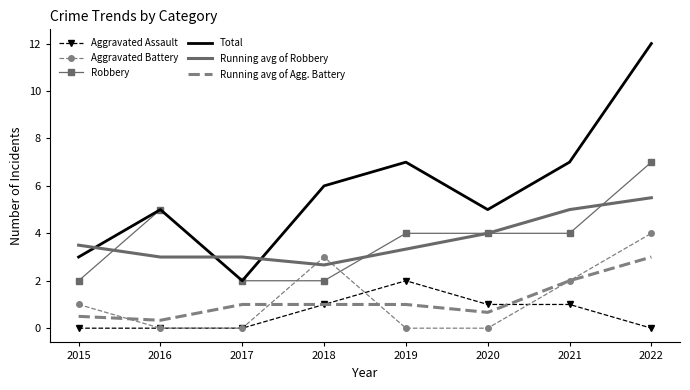

Where is the first local maximum for Total?

2016